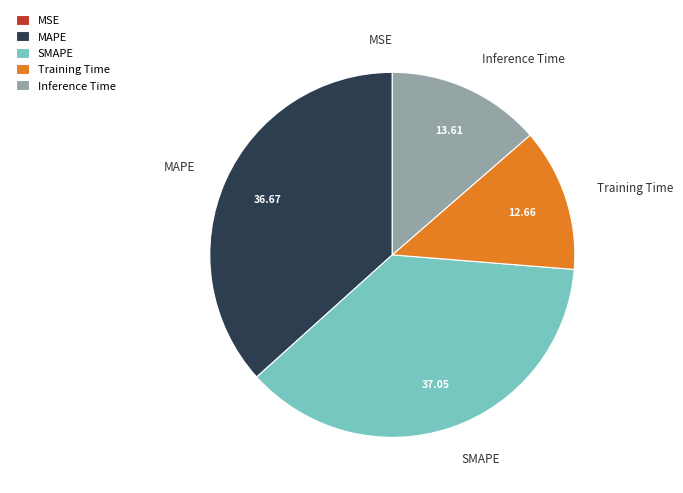

Which has a higher value, Inference Time or SMAPE?

SMAPE